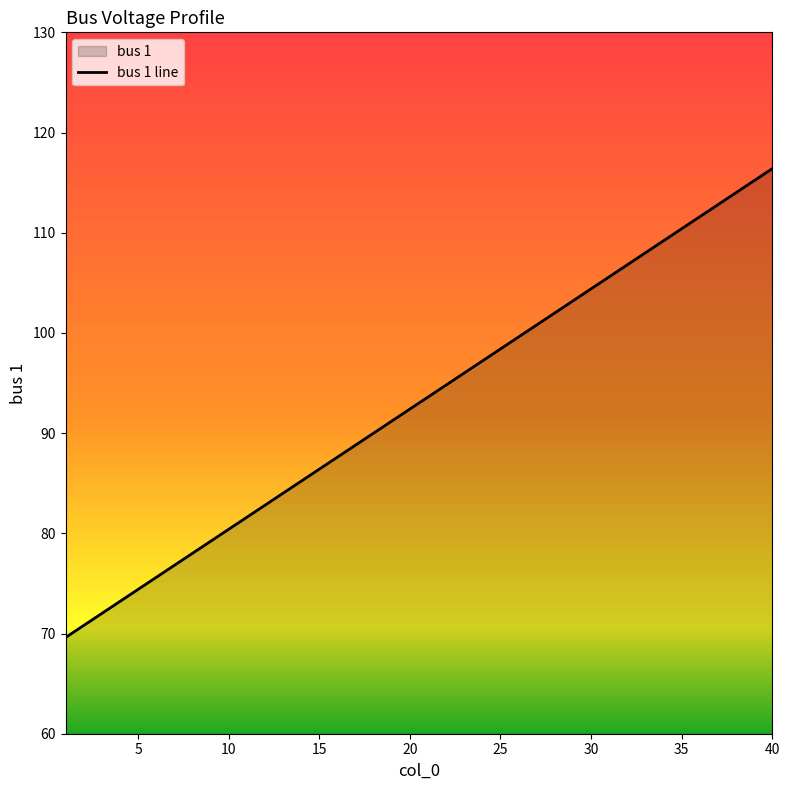

What is the greatest value displayed?

116.4